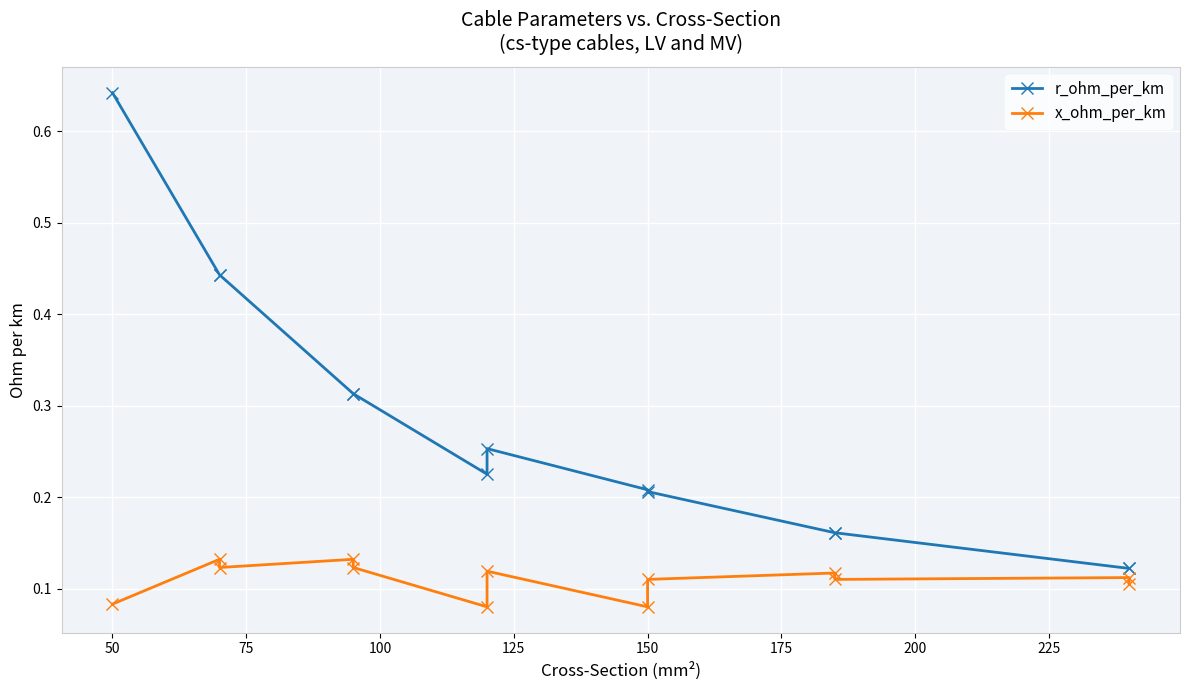

At how many categories does at least one series exceed 0?

13